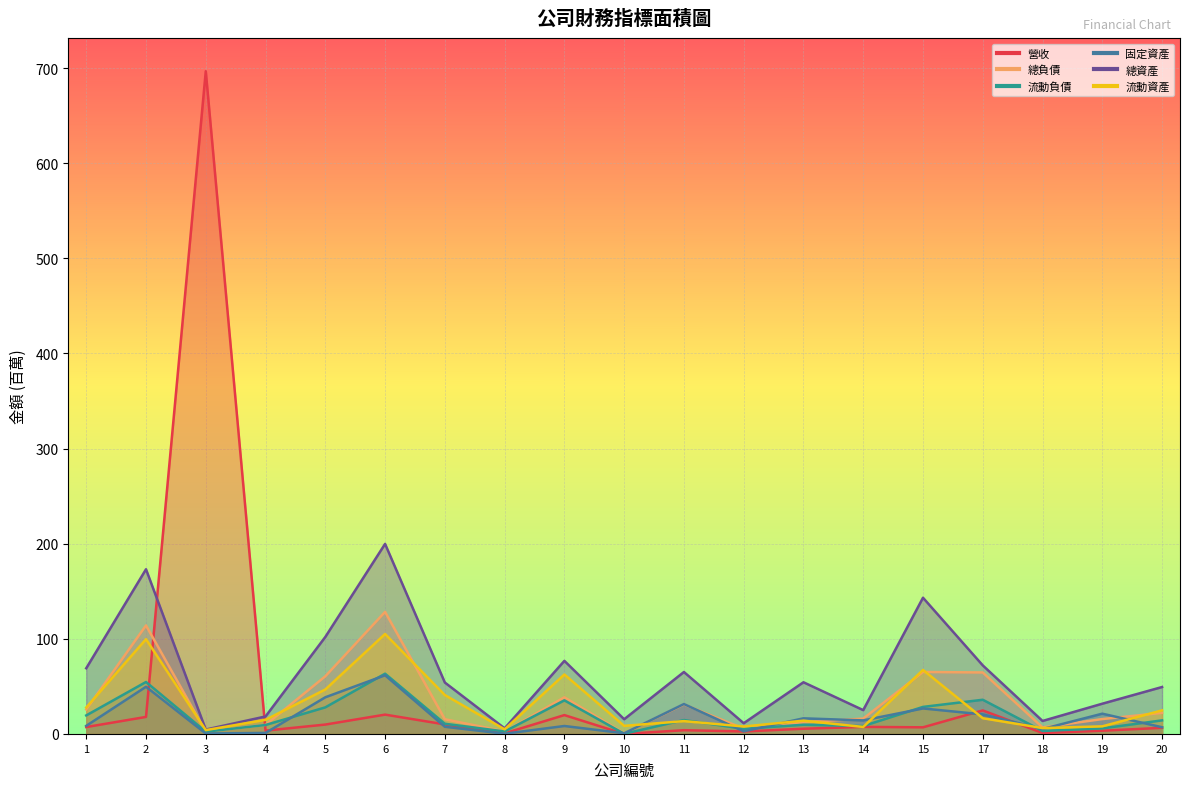

What is the difference between the maximum and minimum values in the 固定資產 series?

61.4